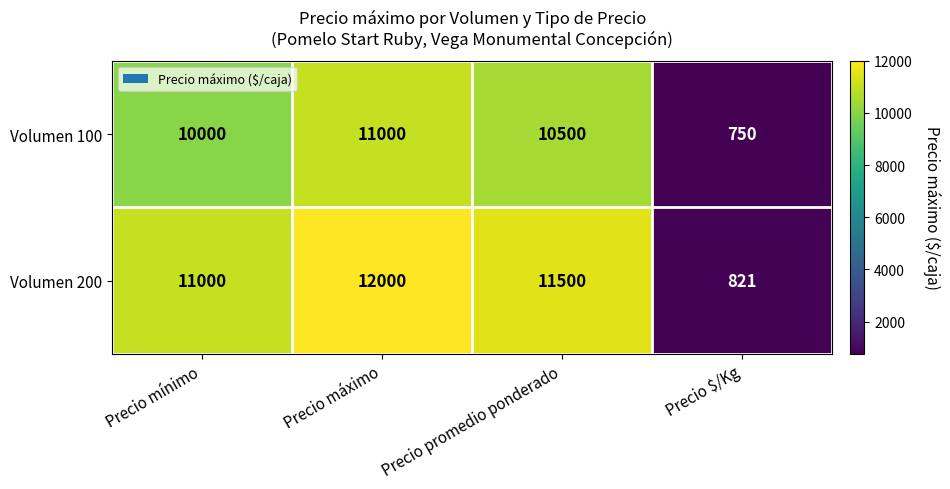

The Volumen 200 series shows 2972 at Precio máximo. True or false?

False